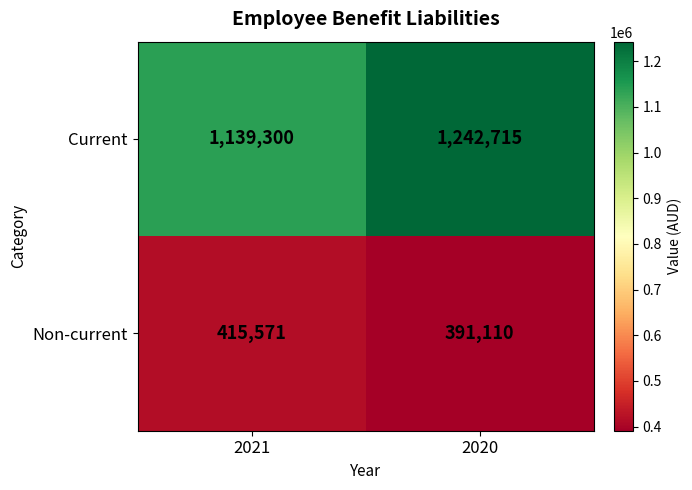

At which label is Current closest to 1191007?

2021